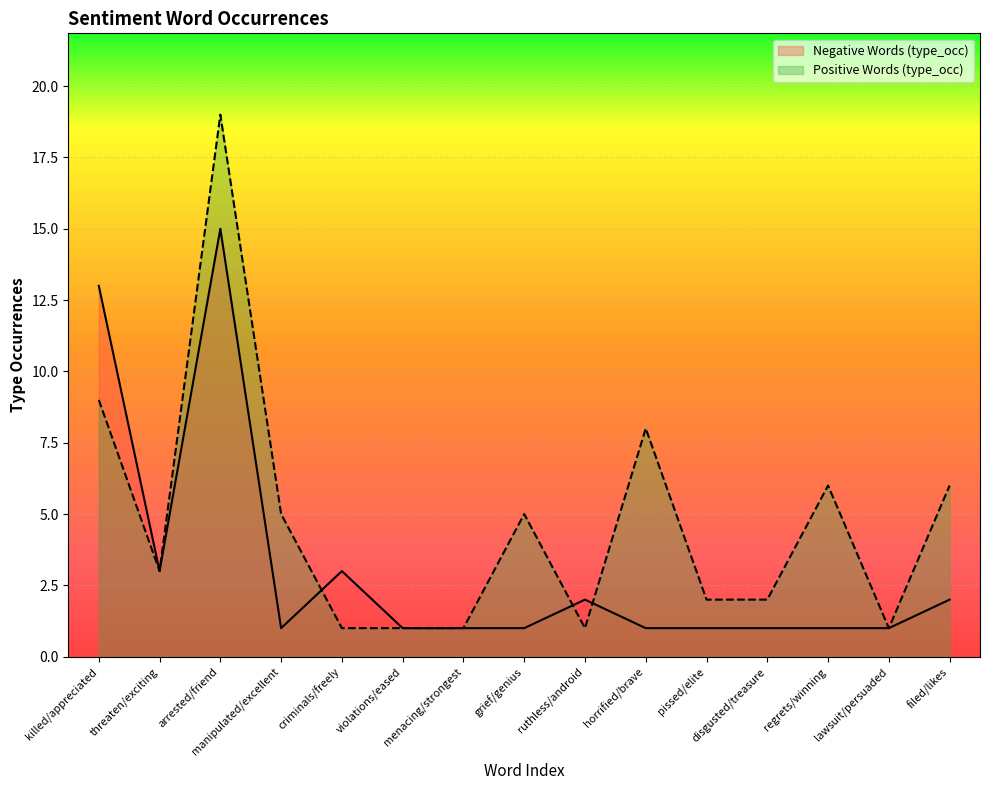

Is it true that Negative Words (type_occ) equals 3 at criminals/freely?

True